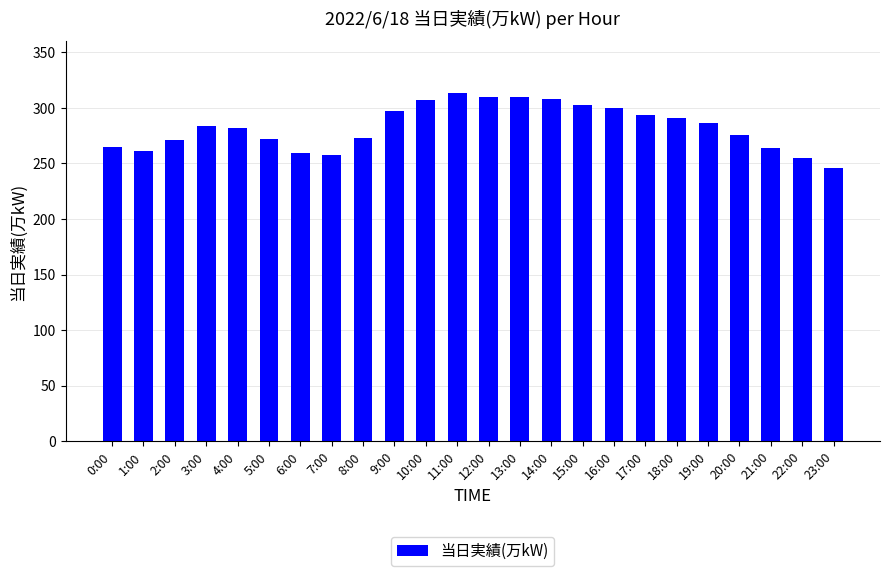

Are the bars grouped side by side (vs. stacked)?

No